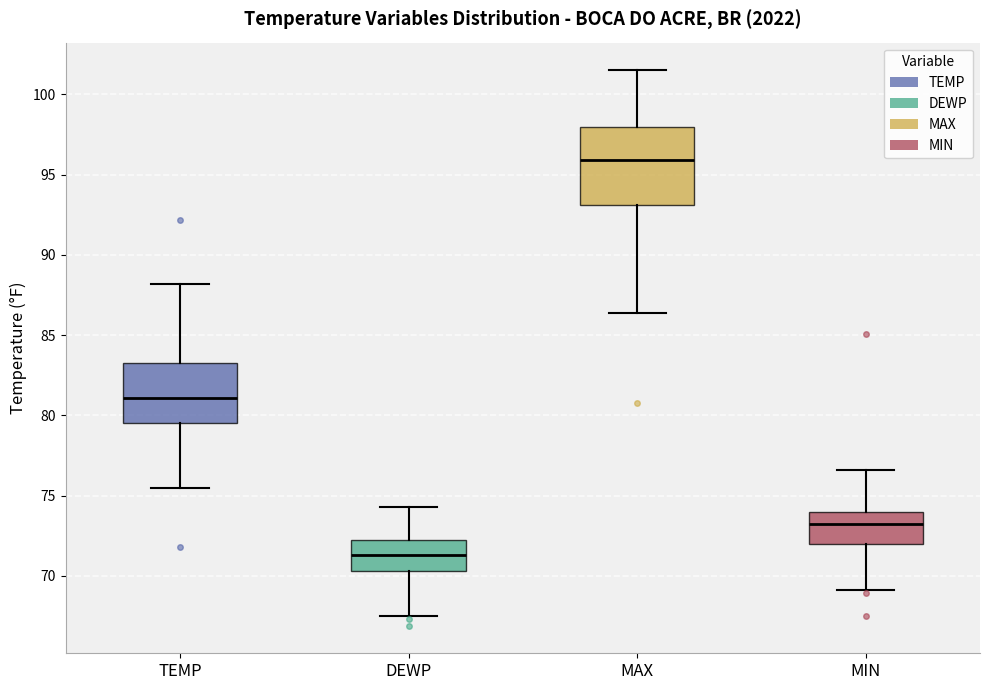

Which box is the tallest, from its lower edge to its upper edge?

MAX